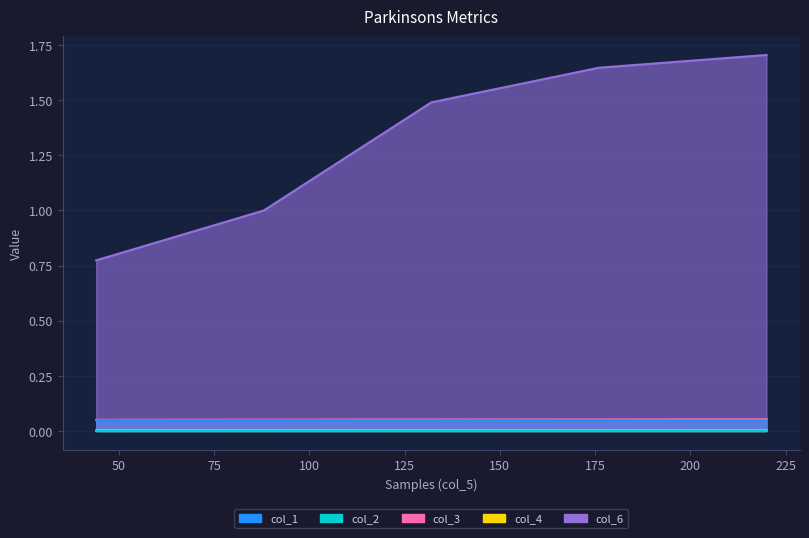

Reading left to right, extract all data points from this chart.

col_1: 44=0.0	88=0.0	132=0.0	176=0.0	220=0.0
col_2: 44=0.0	88=0.0	132=0.0	176=0.0	220=0.0
col_3: 44=0.1	88=0.1	132=0.1	176=0.1	220=0.1
col_4: 44=0.0	88=0.0	132=0.0	176=0.0	220=0.0
col_6: 44=0.8	88=1.0	132=1.5	176=1.6	220=1.7